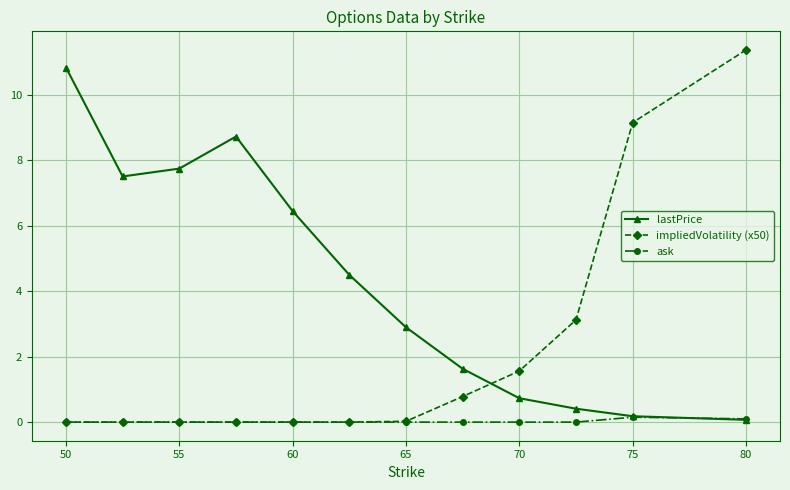

After their last crossing, which series has the higher values: lastPrice or impliedVolatility (x50)?

impliedVolatility (x50)